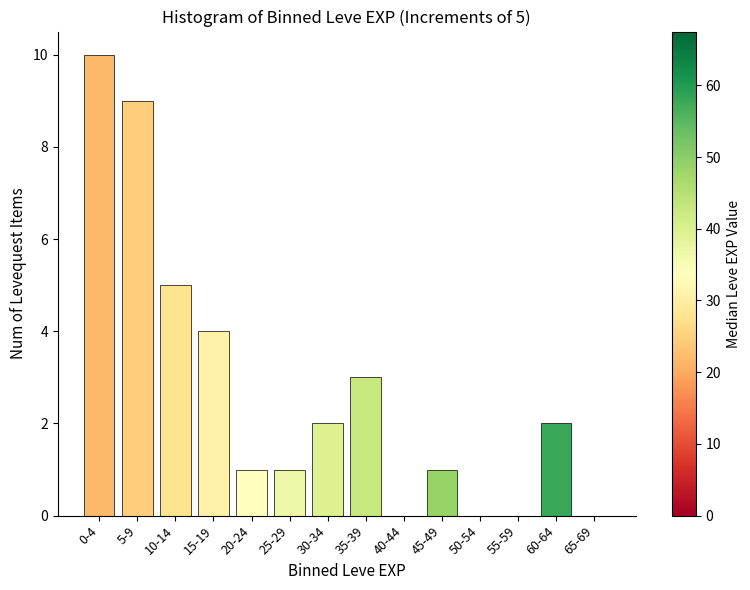

Reading right to left, extract all data points from this chart.

65-69=0	60-64=2	55-59=0	50-54=0	45-49=1	40-44=0	35-39=3	30-34=2	25-29=1	20-24=1	15-19=4	10-14=5	5-9=9	0-4=10